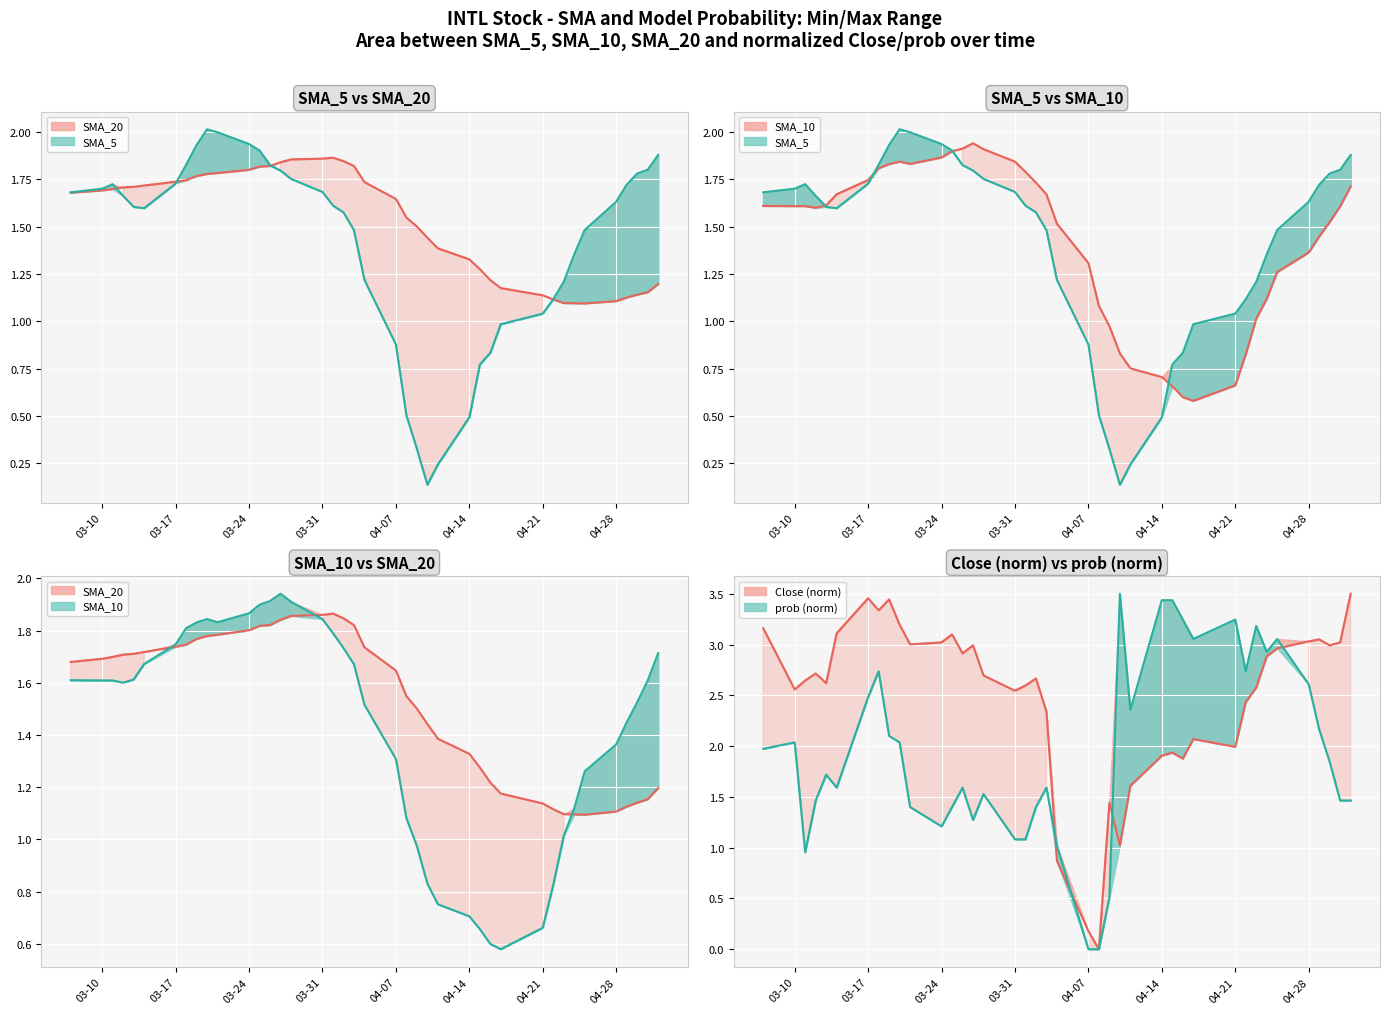

How many interior local valleys does the SMA_10 line series have?

3